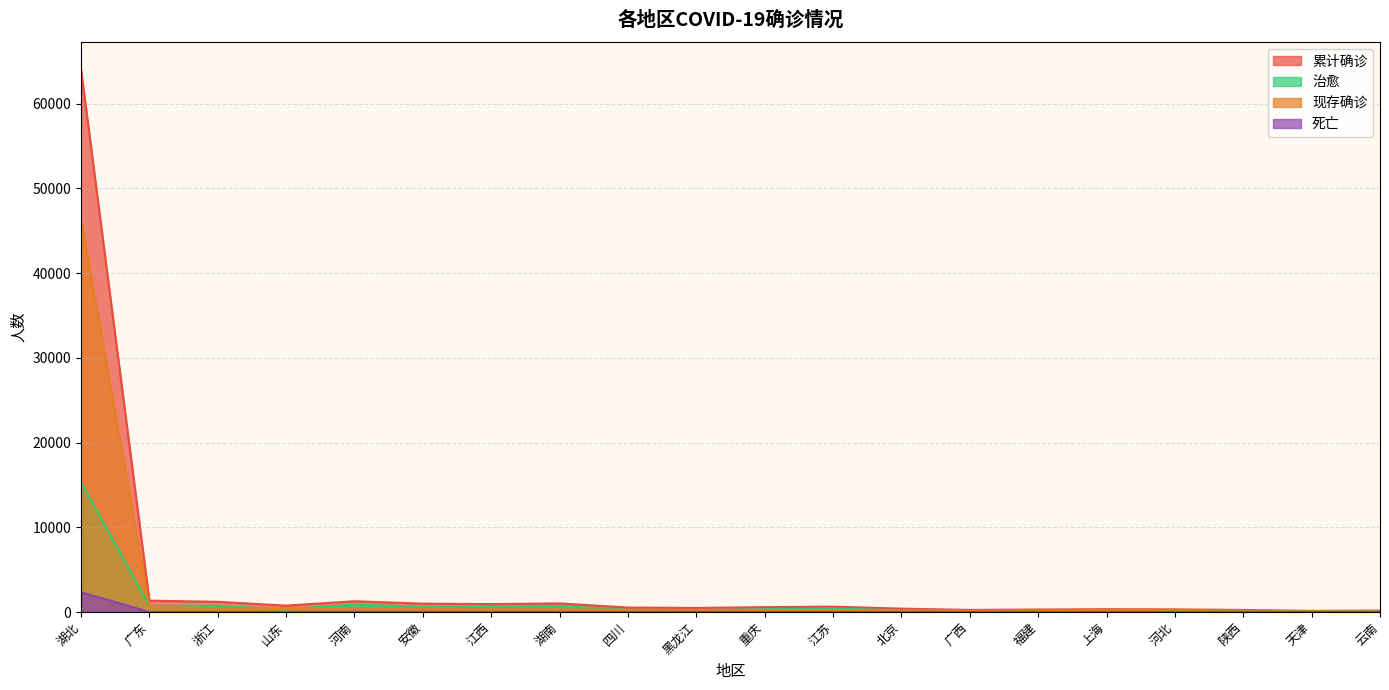

What is the label of the 13th point from the left?

北京